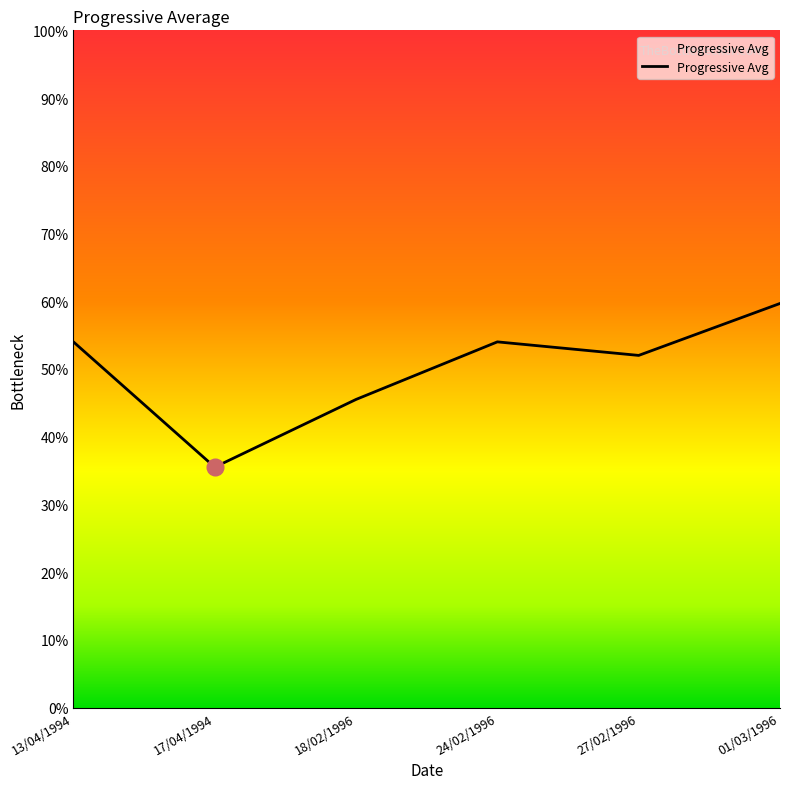

Reading left to right, what are all the values shown in this chart?

13/04/1994=54.0	17/04/1994=35.5	18/02/1996=45.5	24/02/1996=54.0	27/02/1996=52.0	01/03/1996=59.7